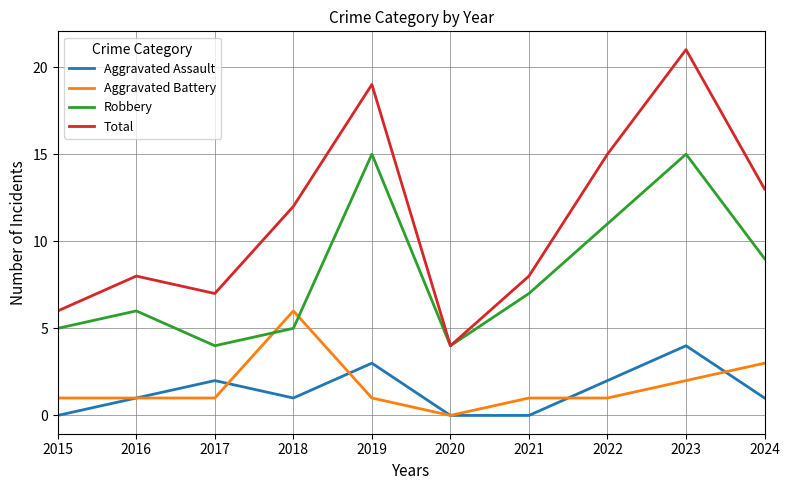

Is it true that Total equals 4 at 2017?

False